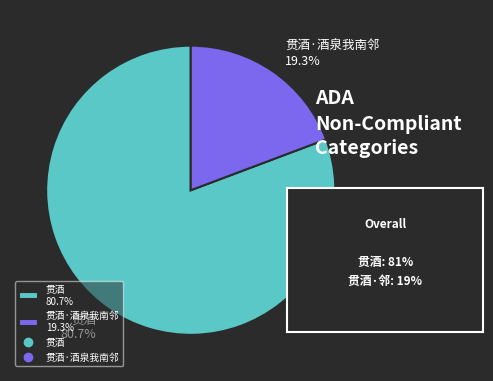

What is the ratio of the value at 贯酒 80.7% to the value at 贯酒·酒泉我南邻 19.3%?

4.2